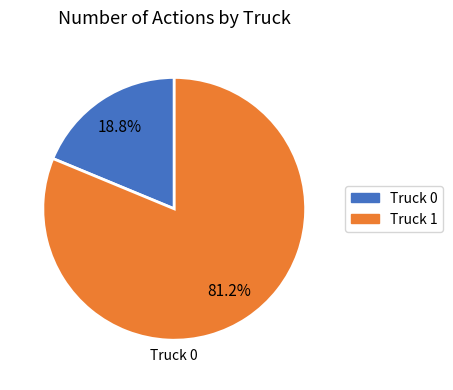

Between Truck 0 and Truck 1, which is larger?

Truck 1